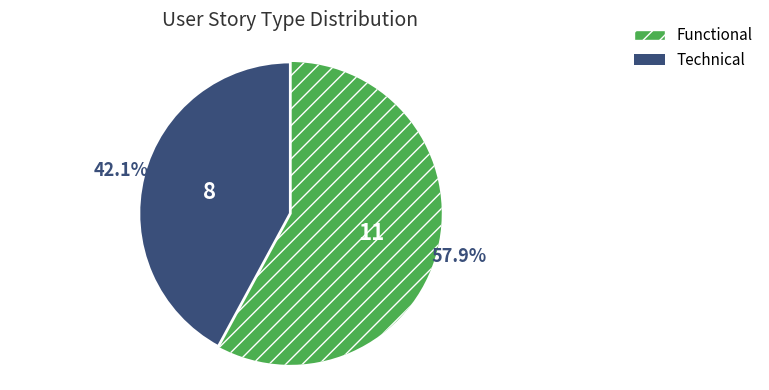

To the nearest percent, what is the difference between the Technical and Functional slice percentages?

16%